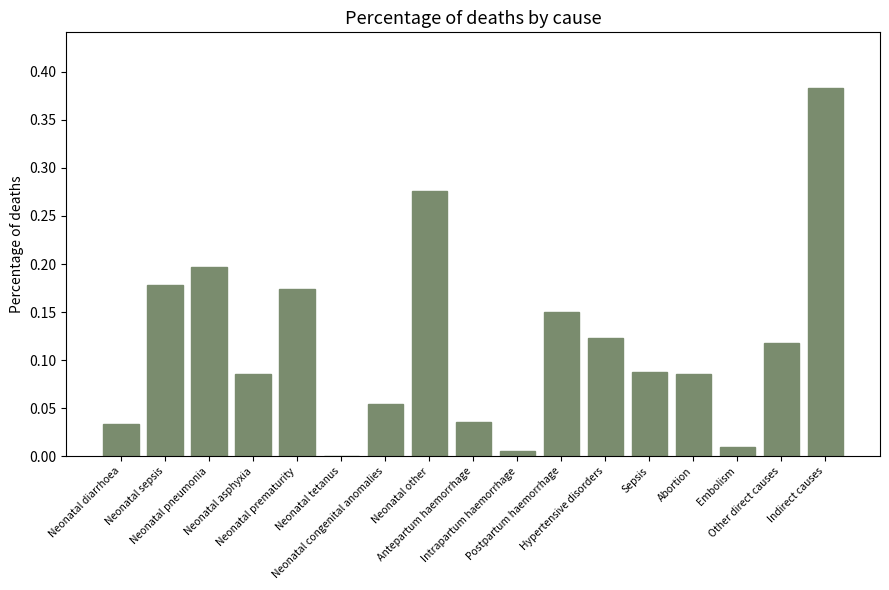

How many distinct data groups are displayed?

1